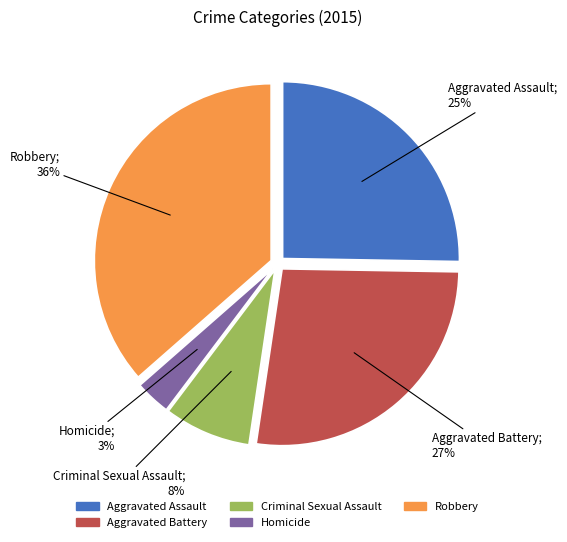

How many slices are in this pie chart?

5